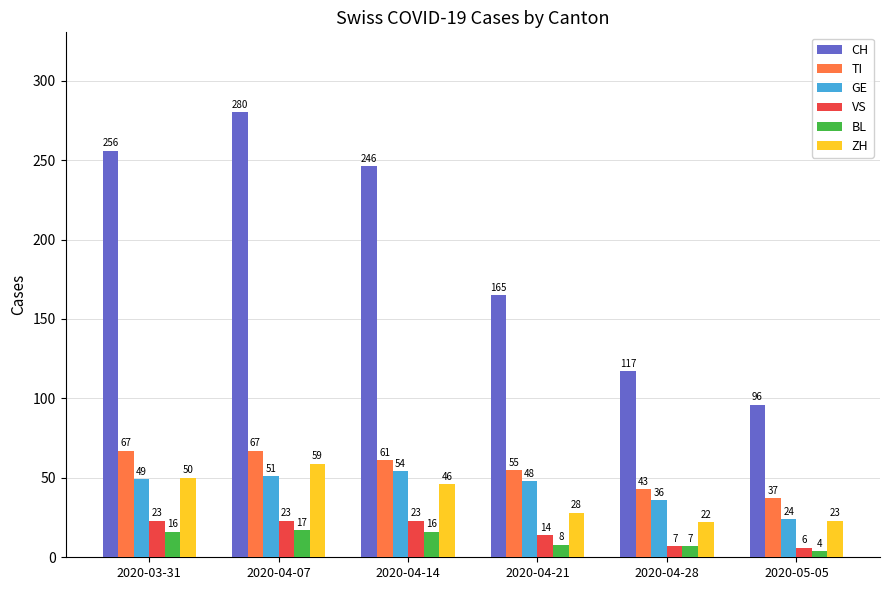

Between 2020-04-14 and 2020-05-05, which series saw the biggest shift?

CH